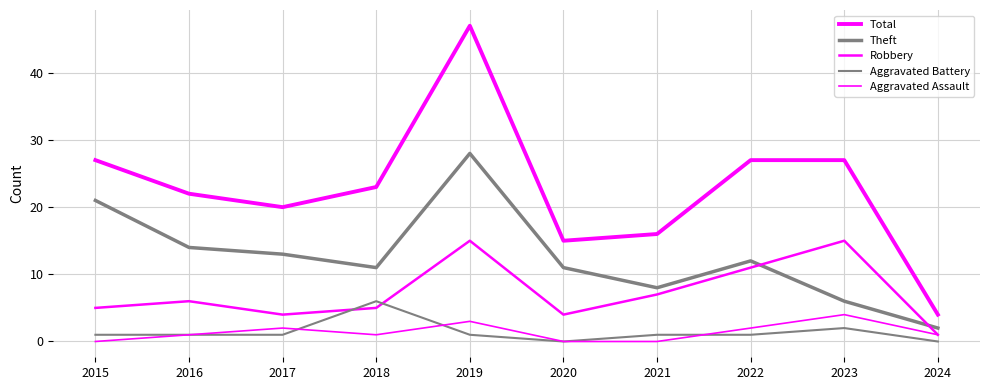

Count the number of categories in the chart.

10